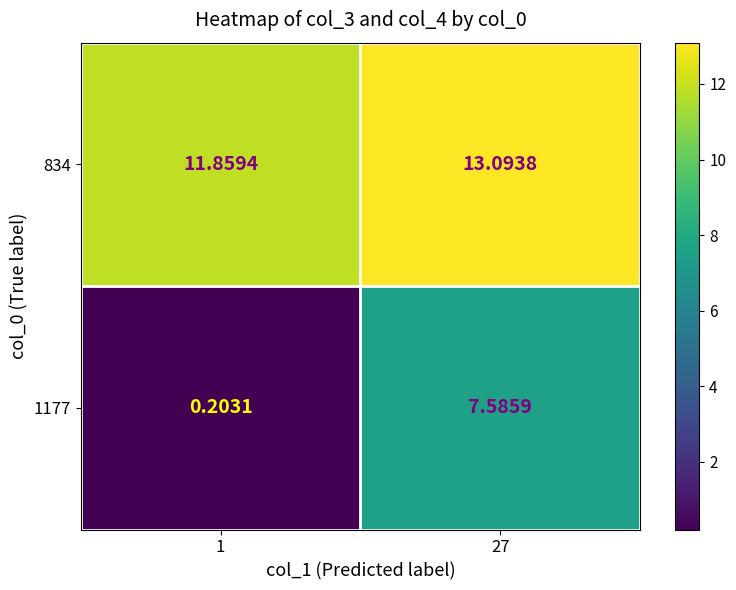

At which category is the sum across all series the highest?

27